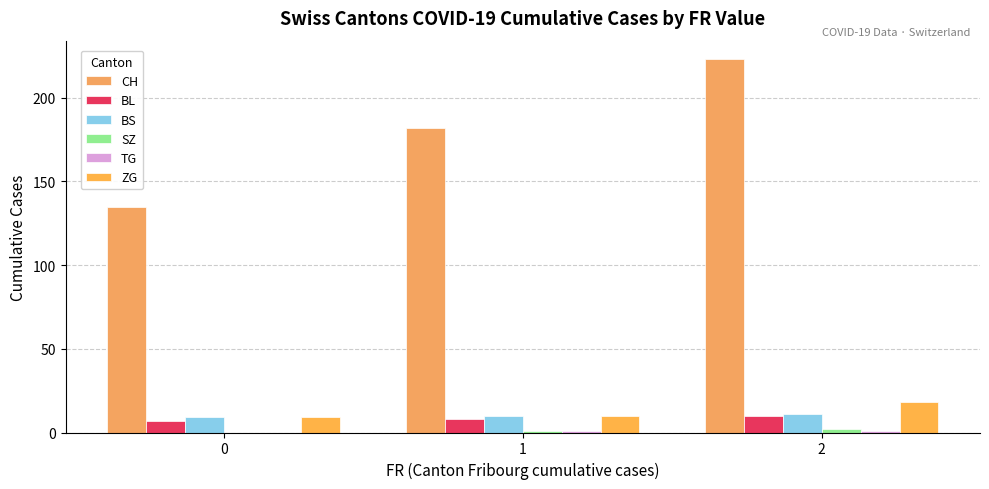

Are the bars grouped side by side (vs. stacked)?

Yes